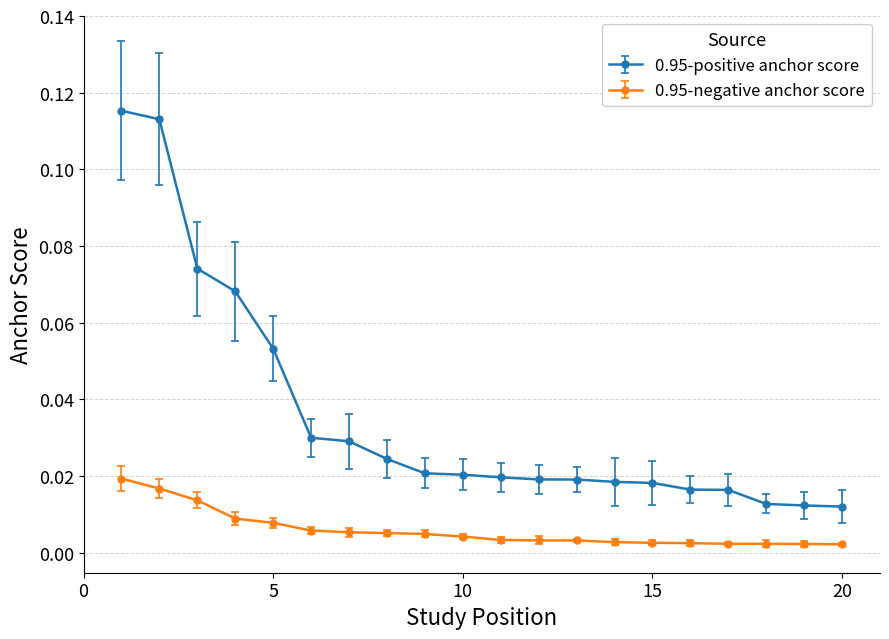

Count the 0.95-positive anchor score values in the range 0 to 1.

20